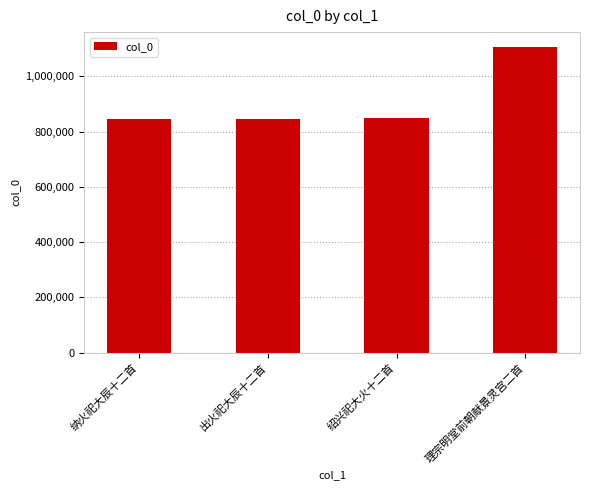

How many distinct data groups are displayed?

1